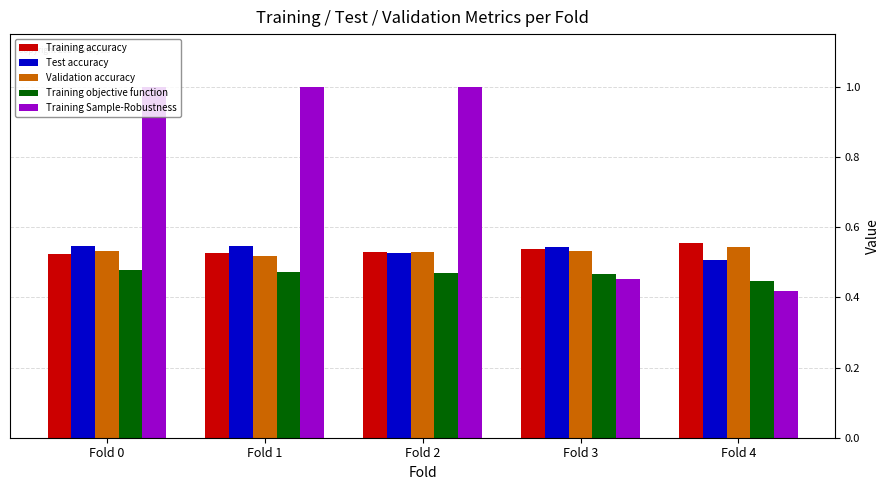

Which series has the widest spread of values?

Training Sample-Robustness